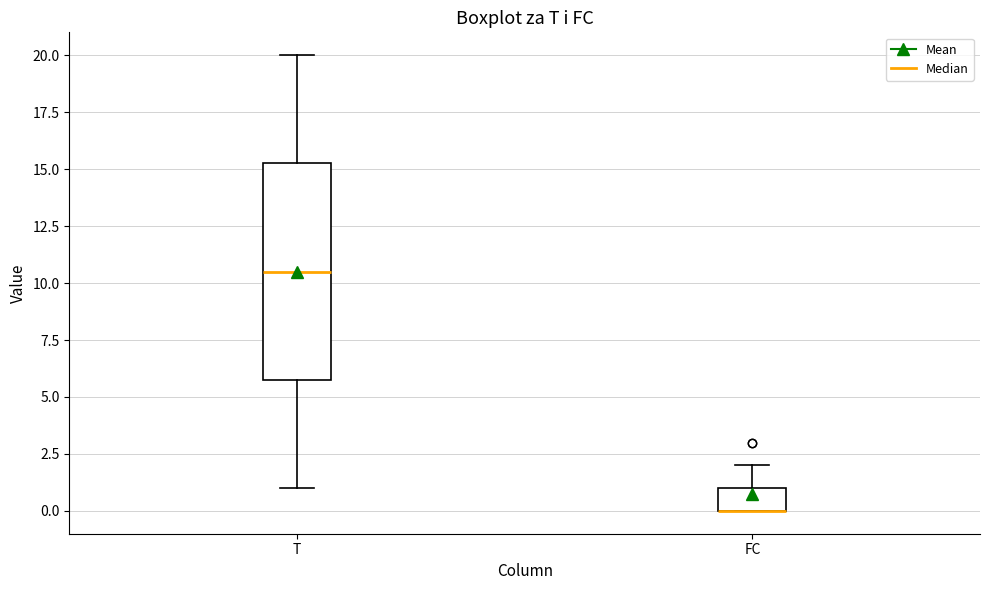

Reading left to right, read every box against the y-axis: the position of its median line, the range the box covers, and the ends of its whiskers. The values are not printed on the chart, so give them approximately, as read against the axis.

T: median 10.5, box 6.0 to 15.5, whiskers 1.0 to 20.0
FC: median 0.0 (drawn on the box's lower edge), box 0.0 to 1.0, whiskers 0.0 to 2.0